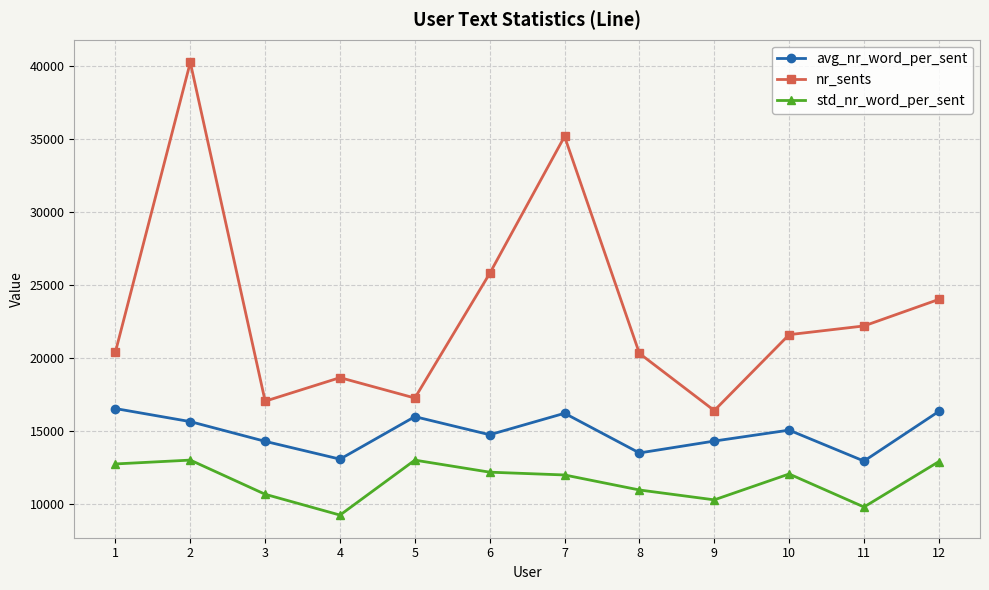

True or false: std_nr_word_per_sent and avg_nr_word_per_sent cross at least once.

False